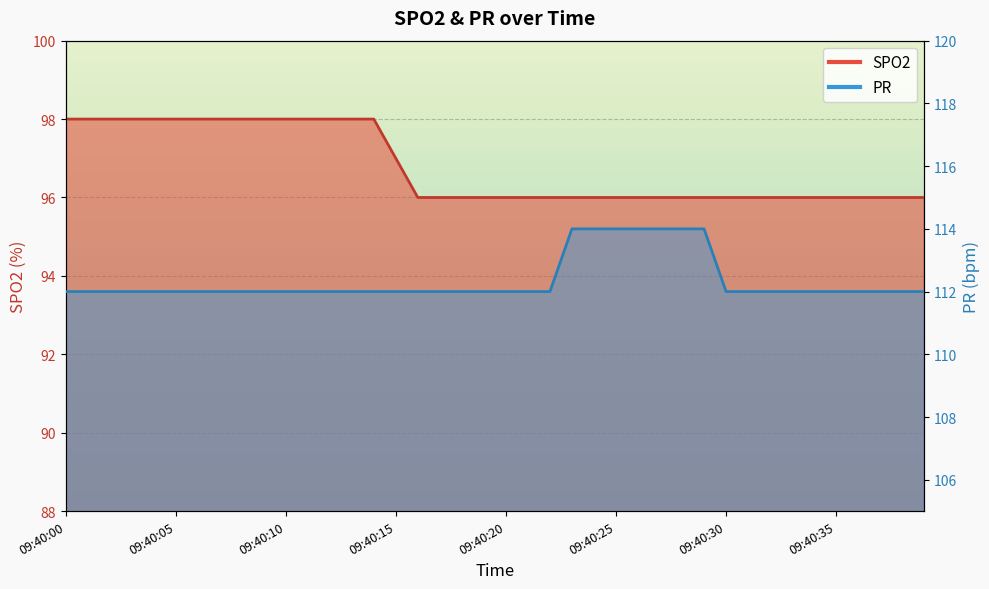

True or false: SPO2 has more than 2 interior local peaks.

False